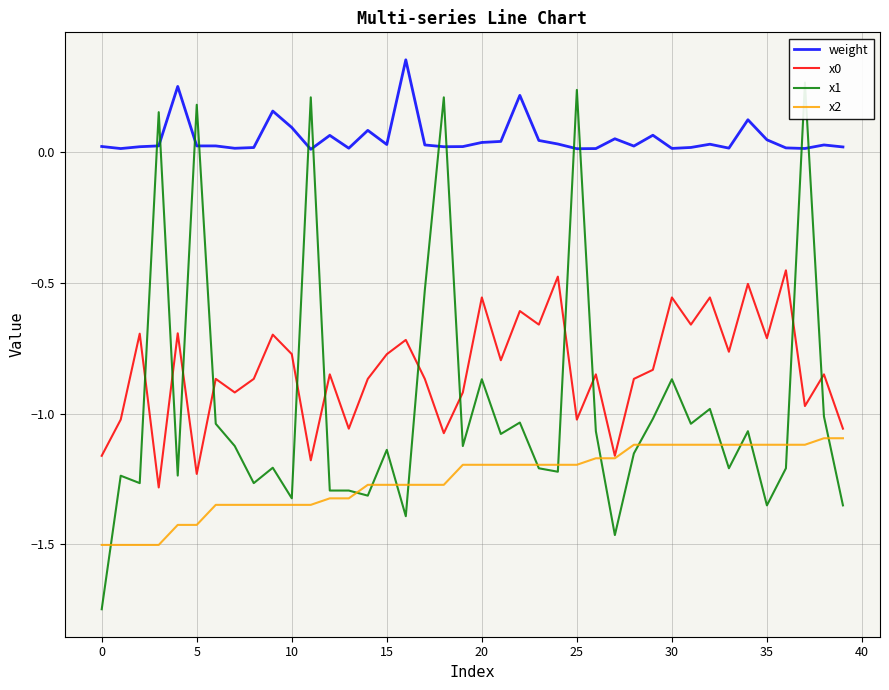

How many data points does each series have?

40